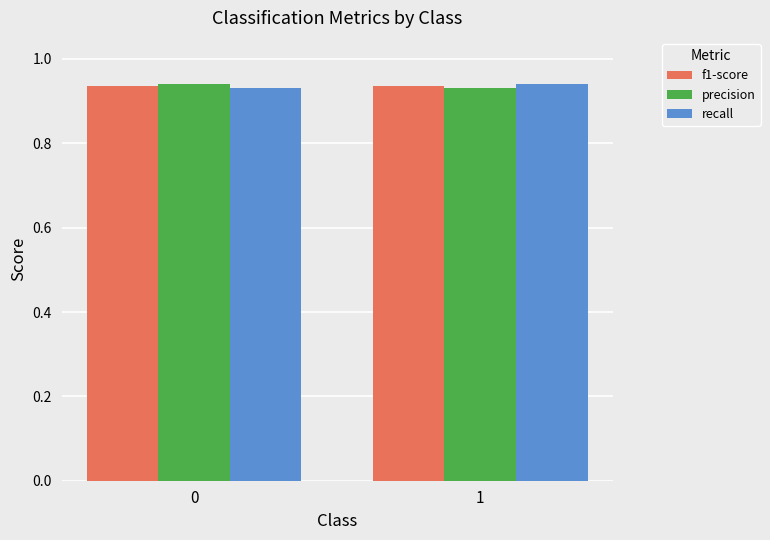

What is the sum of all recall values?

1.9